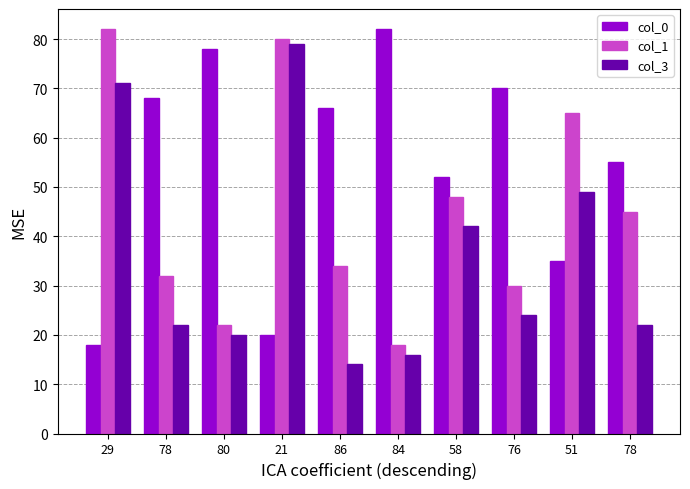

How many distinct data groups are displayed?

3